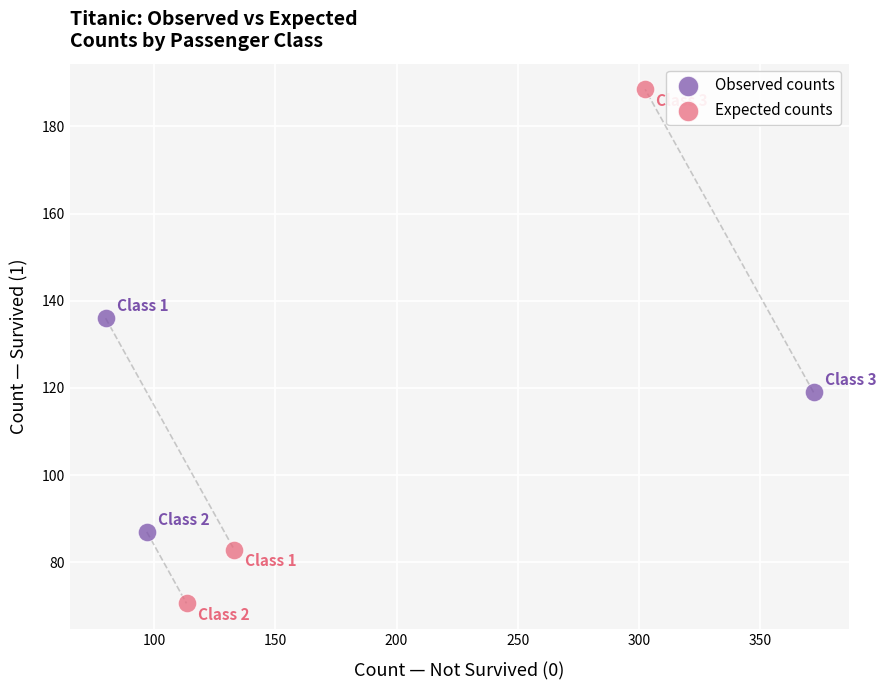

Which series contains the highest Y value?

Expected counts